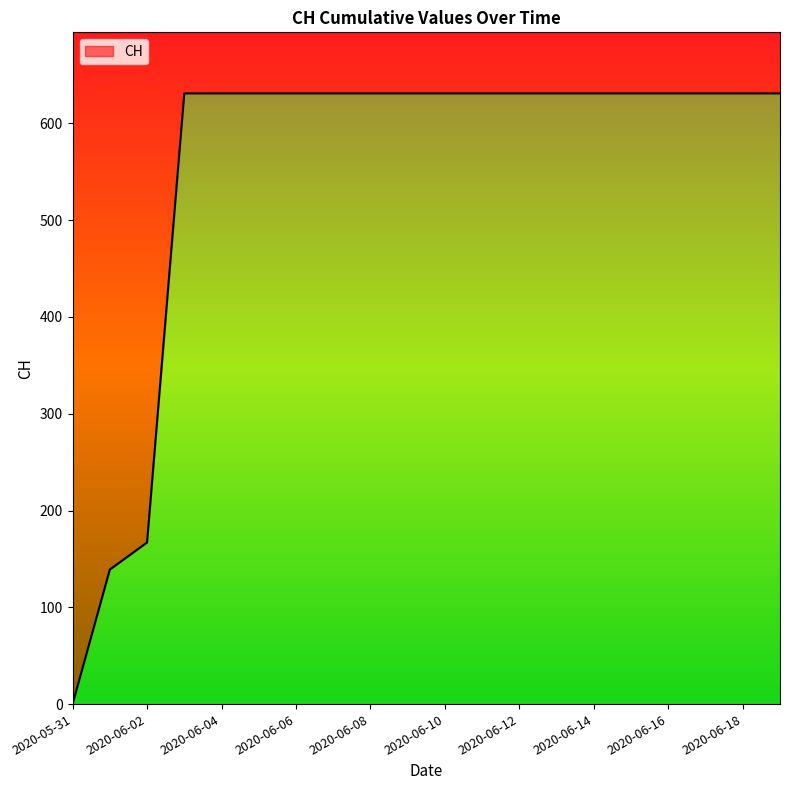

Which label corresponds to the smallest value in the chart?

2020-05-31